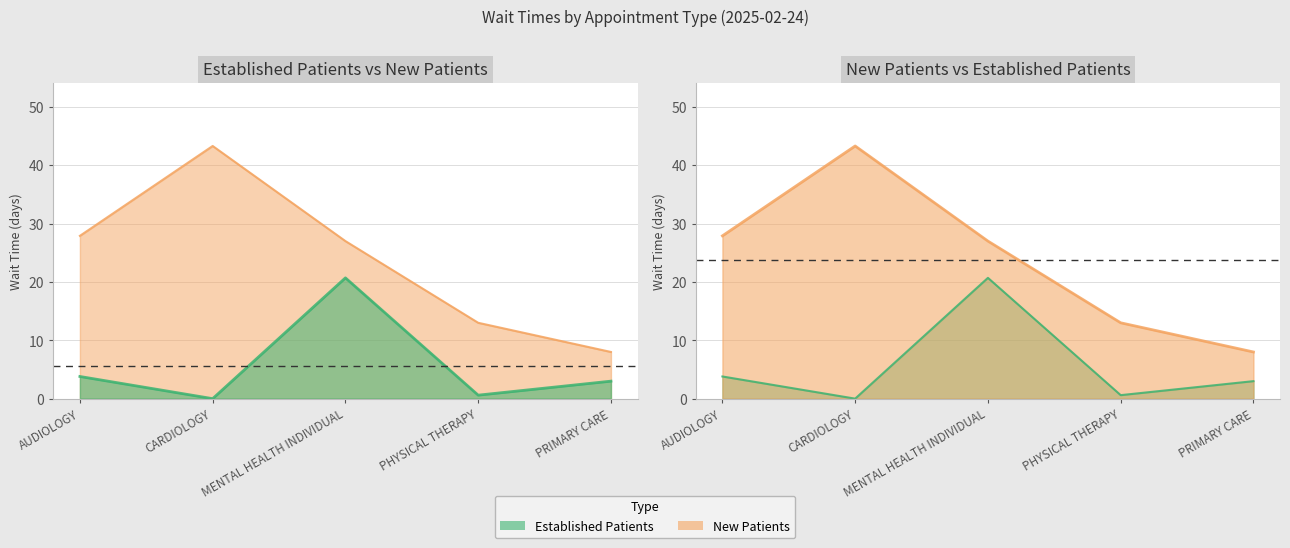

Reading left to right, extract all data points from this chart.

EstablishedPatients: 3.8	0.0	20.7	0.6	3.0
NewPatients: 27.9	43.3	27.0	13.0	8.0